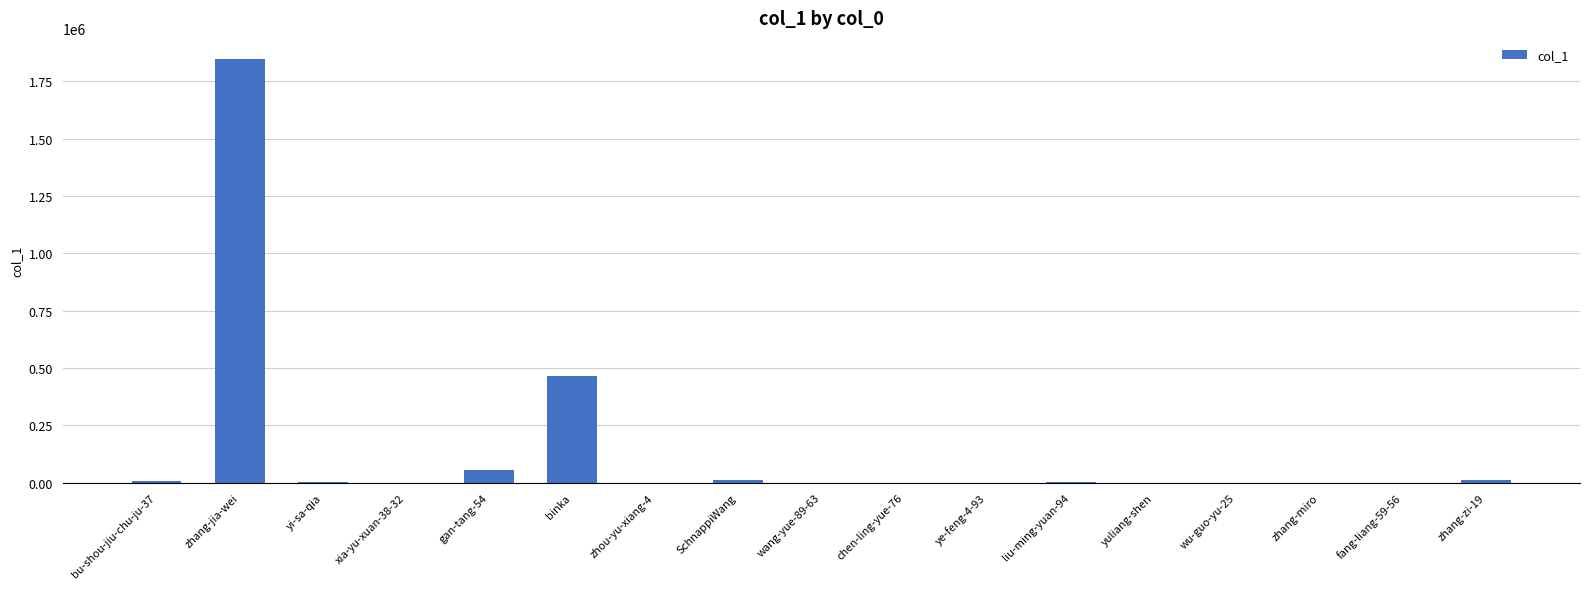

At which label is the value closest to 923232?

binka